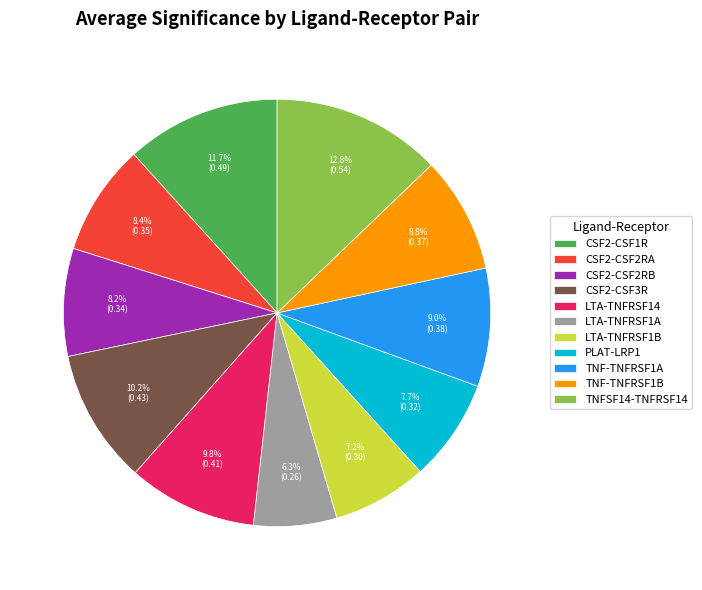

Do TNF-TNFRSF1A and LTA-TNFRSF14 together represent more than half of the pie?

No